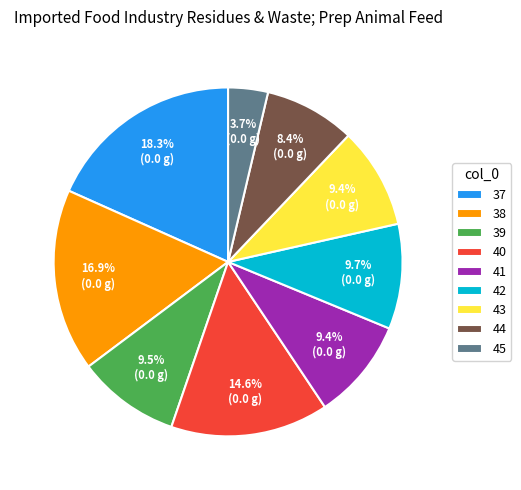

Count the number of slices in the pie.

9